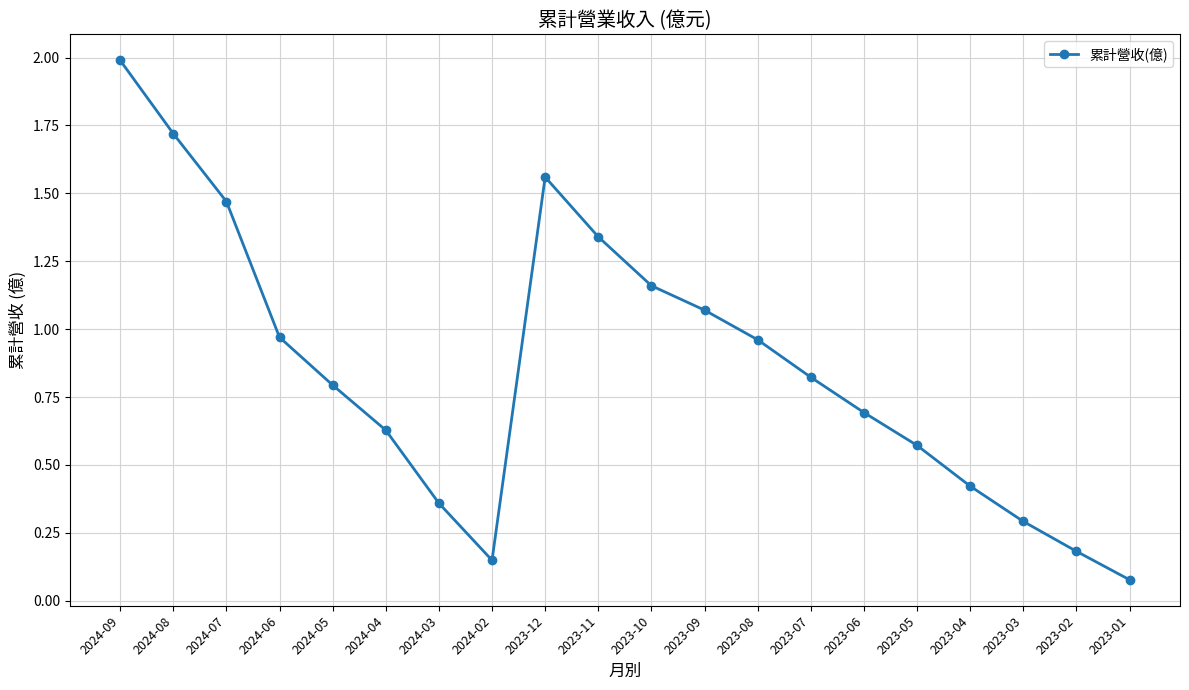

Which category has the lowest value across all series?

2023-01